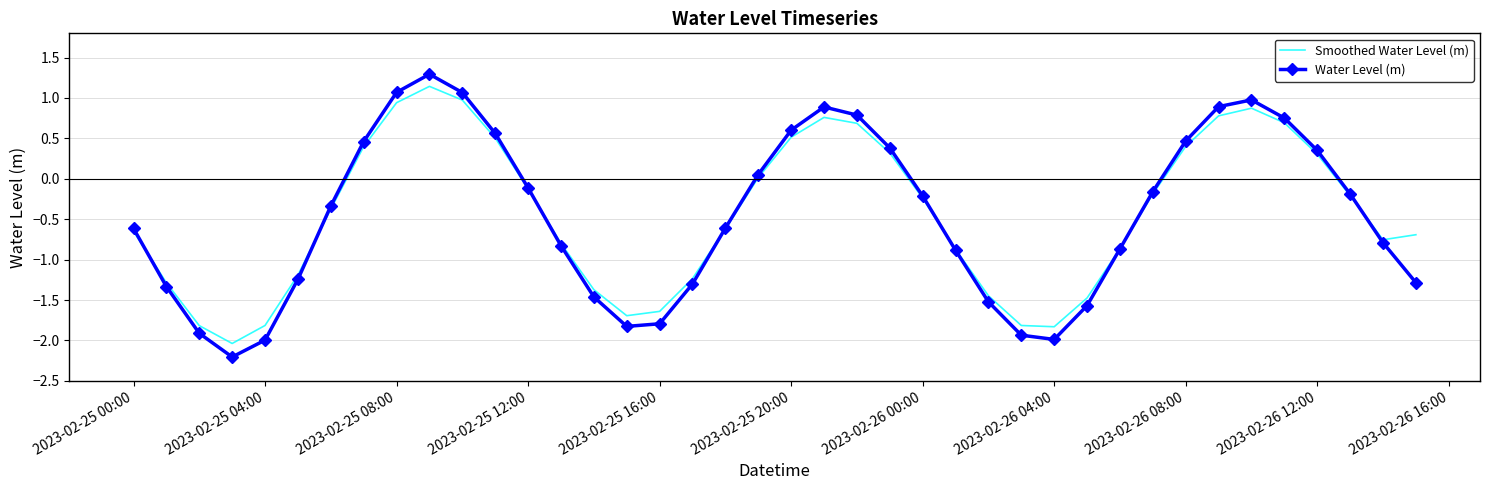

How many series are shown in this chart?

2